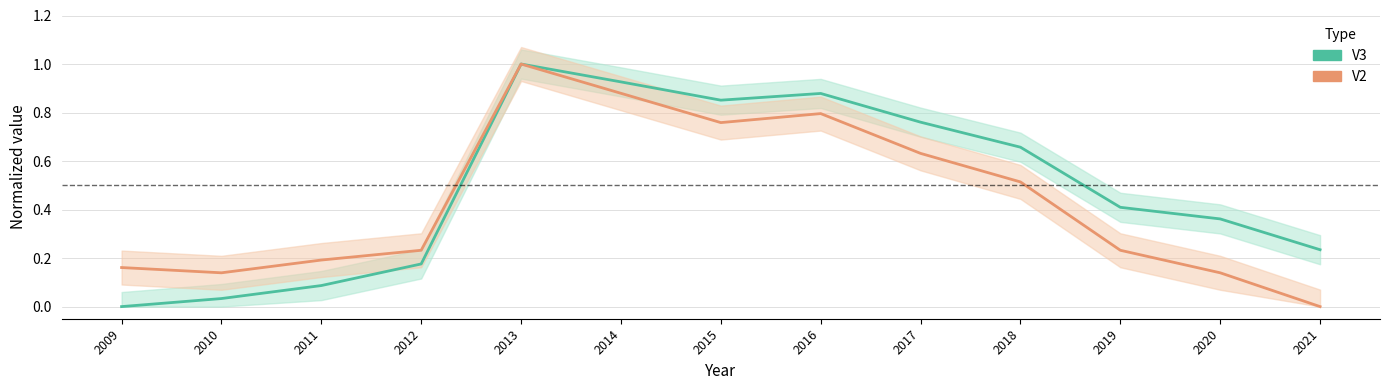

Is it true that V3 (normalized) equals 0.7 at 2018?

True